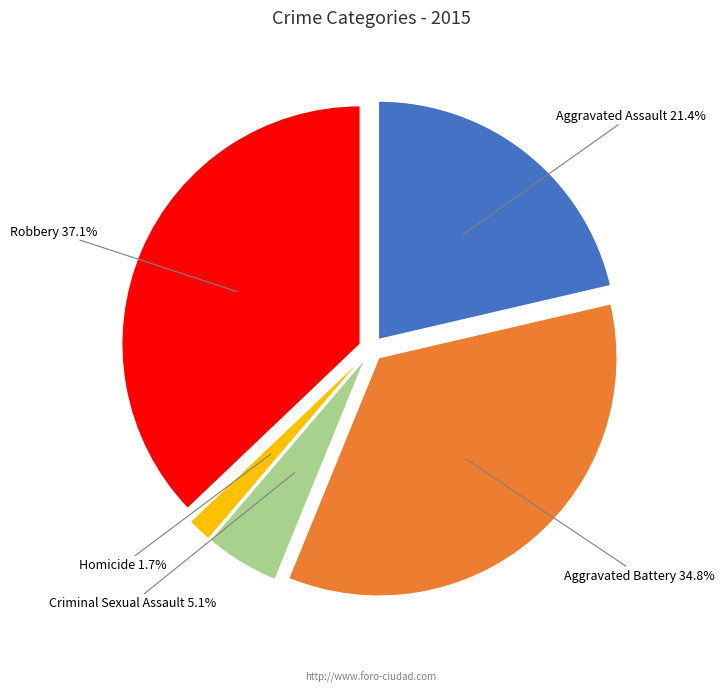

Does Homicide account for over 50% of the chart?

No